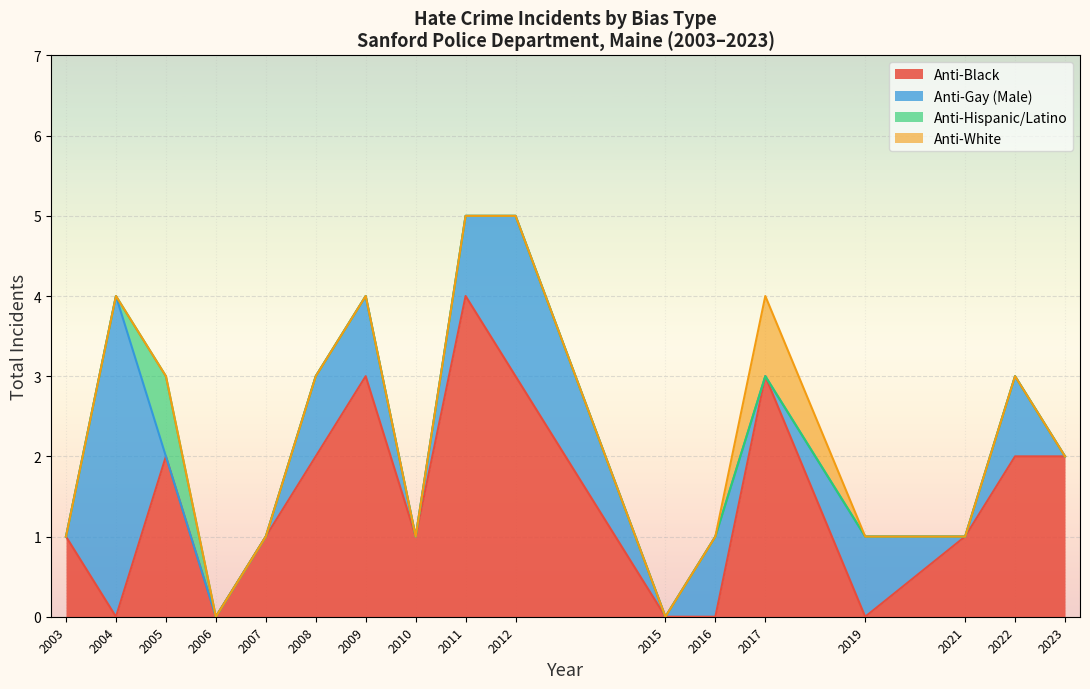

What is the highest value of the anti_gay_male_total series?

4